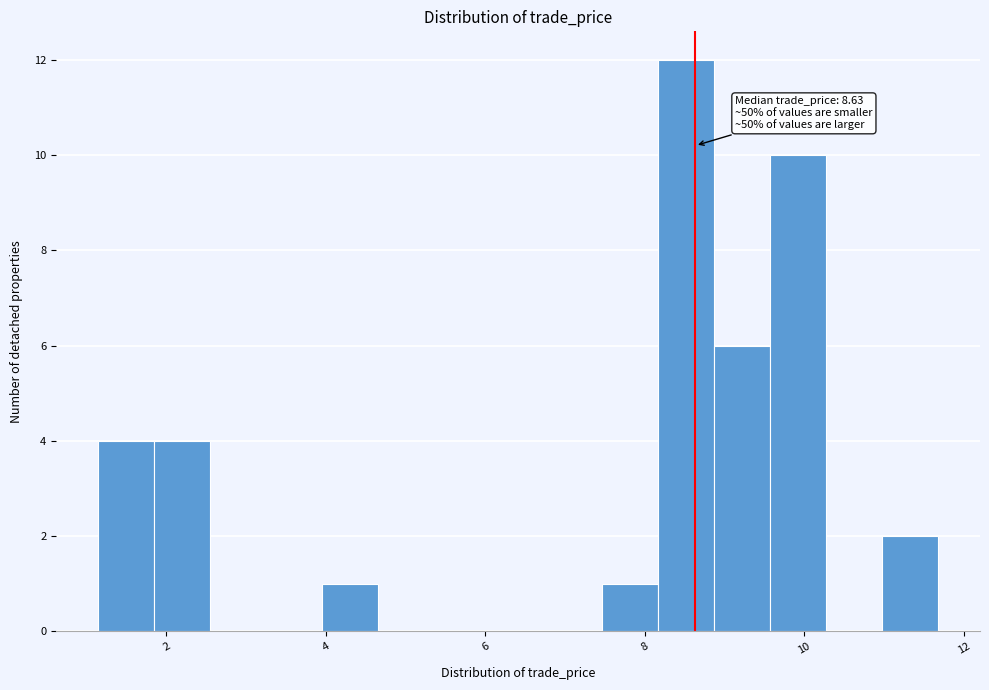

Around what value on the x-axis is the tallest bar? Give the approximate position of its centre, as read against the axis.

8.6